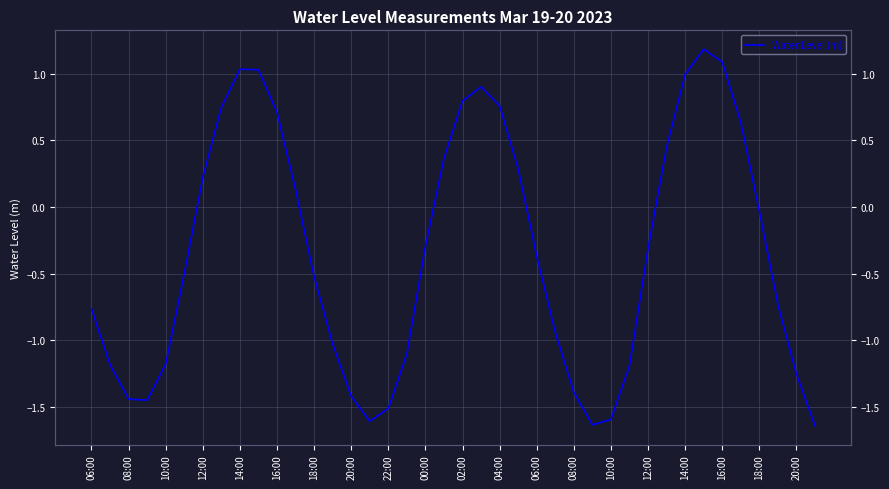

What is the sum of all values?

-13.8